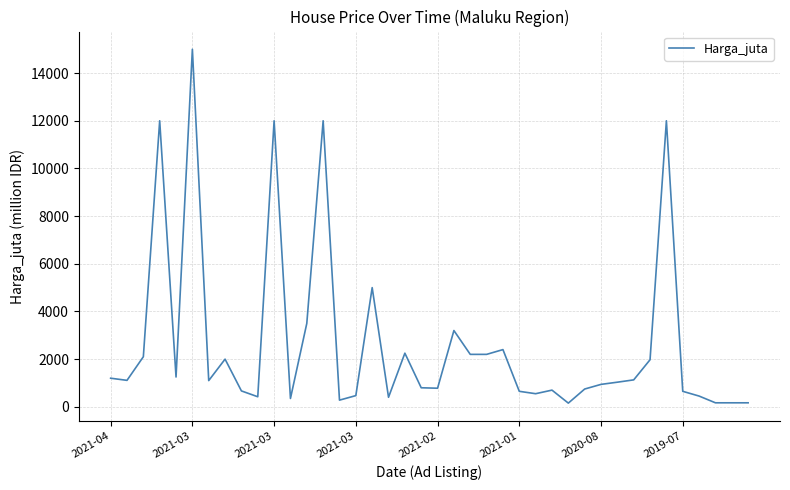

What is the maximum value shown in the chart?

15000